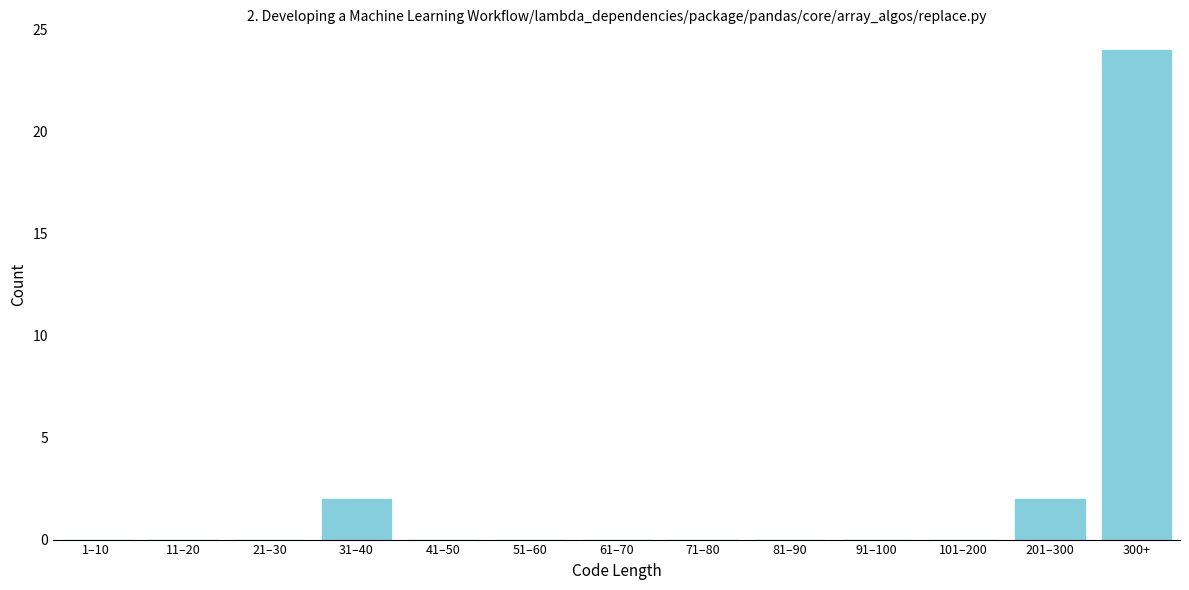

Reading left to right, transcribe all the data shown in this chart.

1–10=0	11–20=0	21–30=0	31–40=2	41–50=0	51–60=0	61–70=0	71–80=0	81–90=0	91–100=0	101–200=0	201–300=2	300+=24